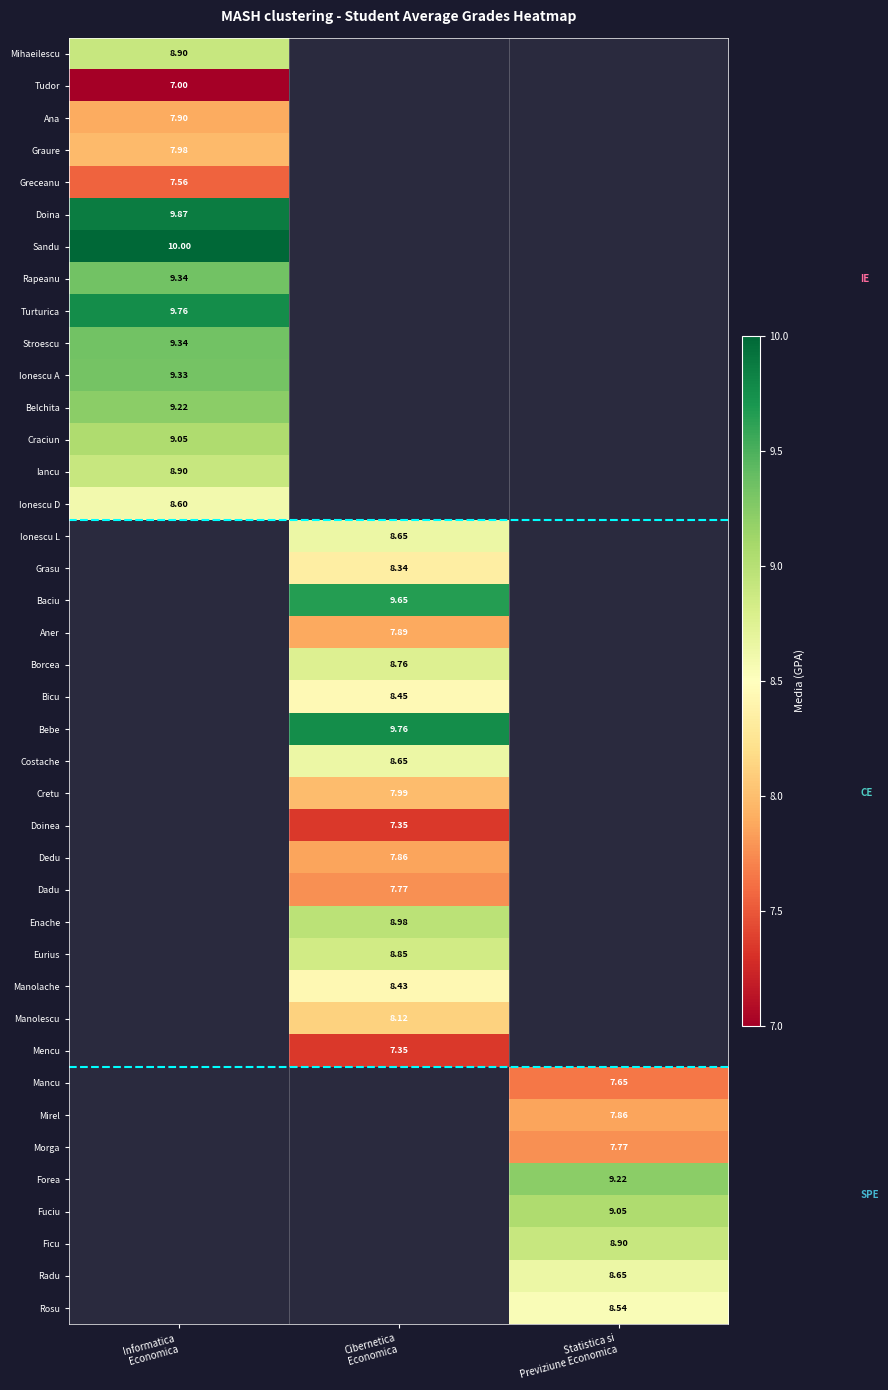

How many categories are shown in the chart?

3